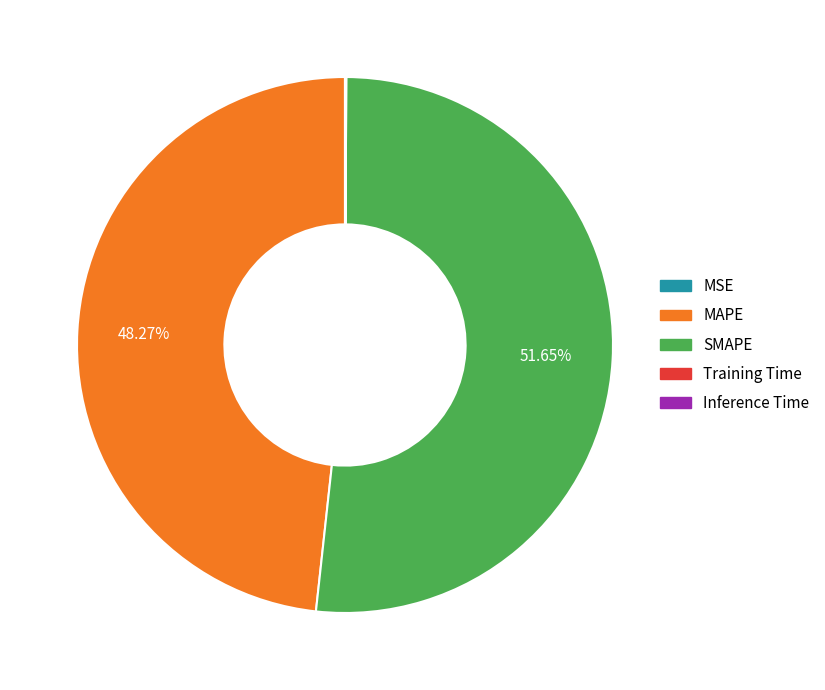

To the nearest percent, what is the average slice percentage?

20%